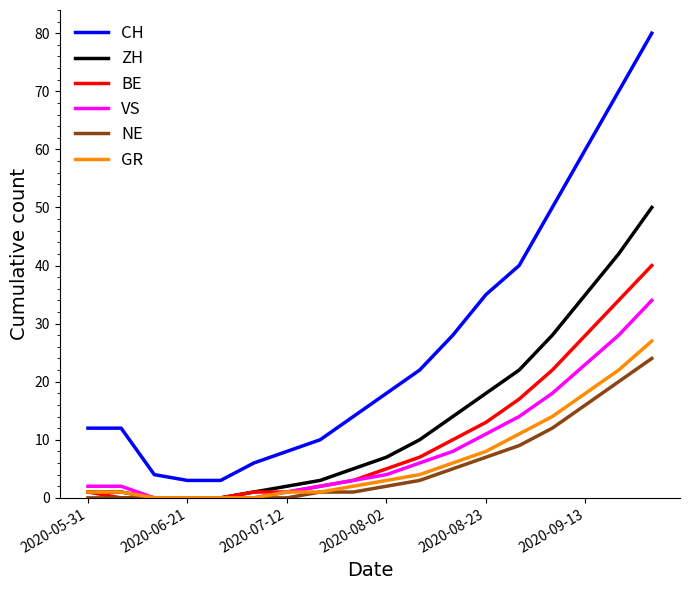

Which series has the largest total across all categories?

CH